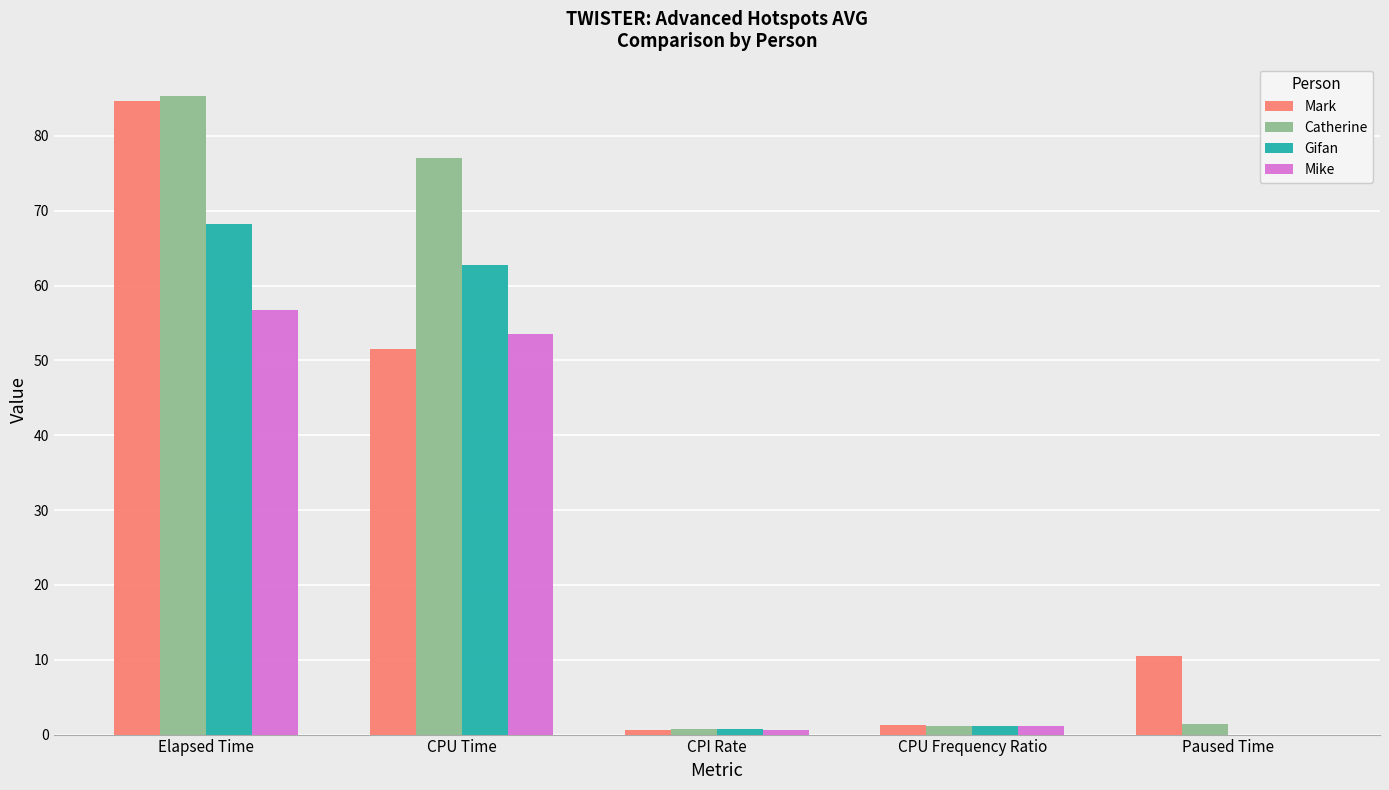

Where is Gifan nearest to the value 34?

CPU Time